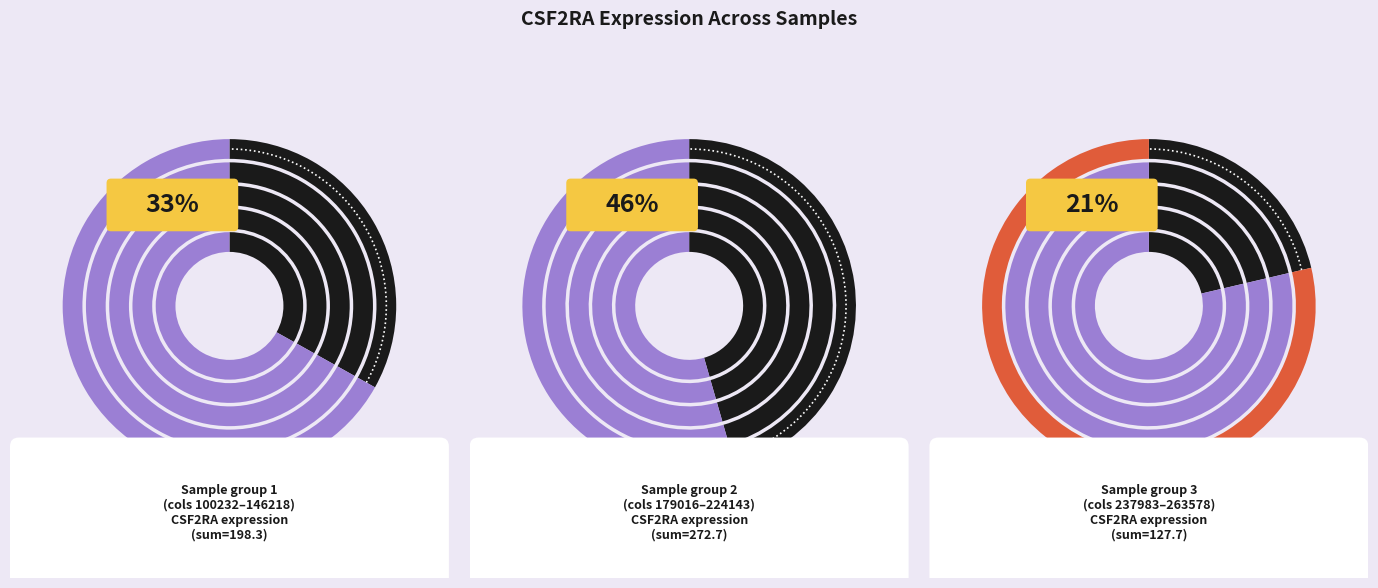

To the nearest percent, what portion does 237983 represent?

4%